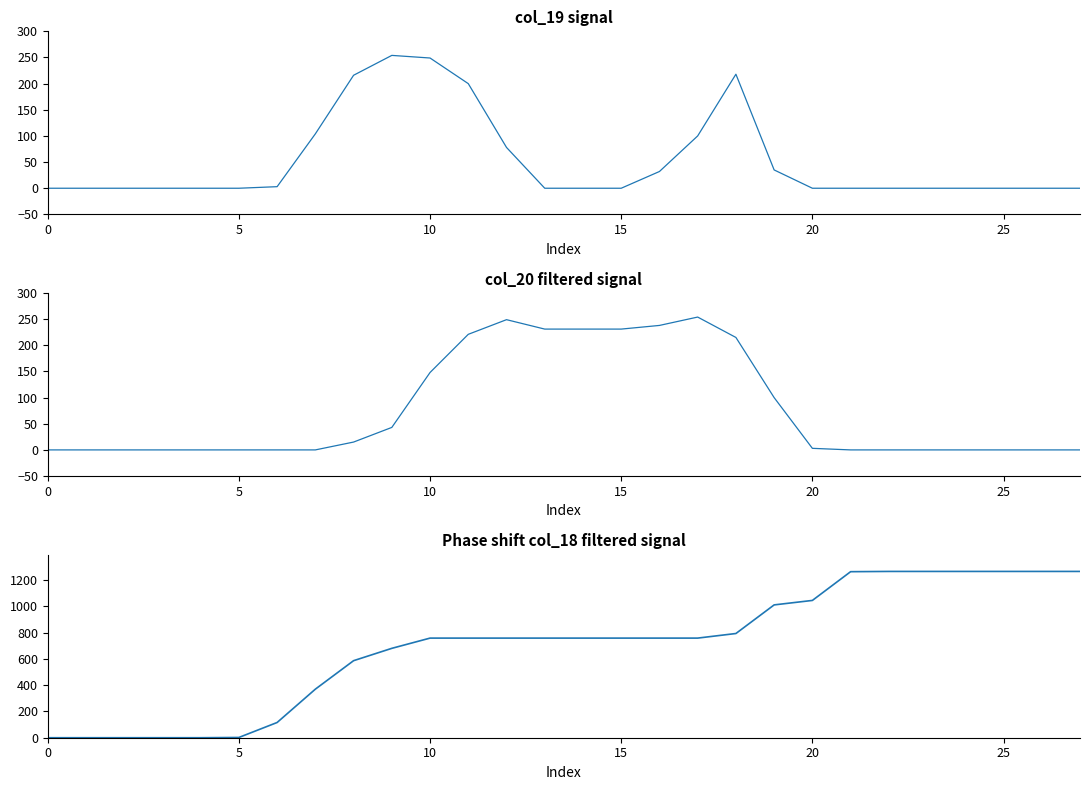

Does the chart display data point markers on the line(s)?

No